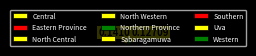

Rank the categories by value from lowest to highest.

Northern Province, Western, Sabaragamuwa, Central, Uva, North Western, Southern, North Central, Eastern Province